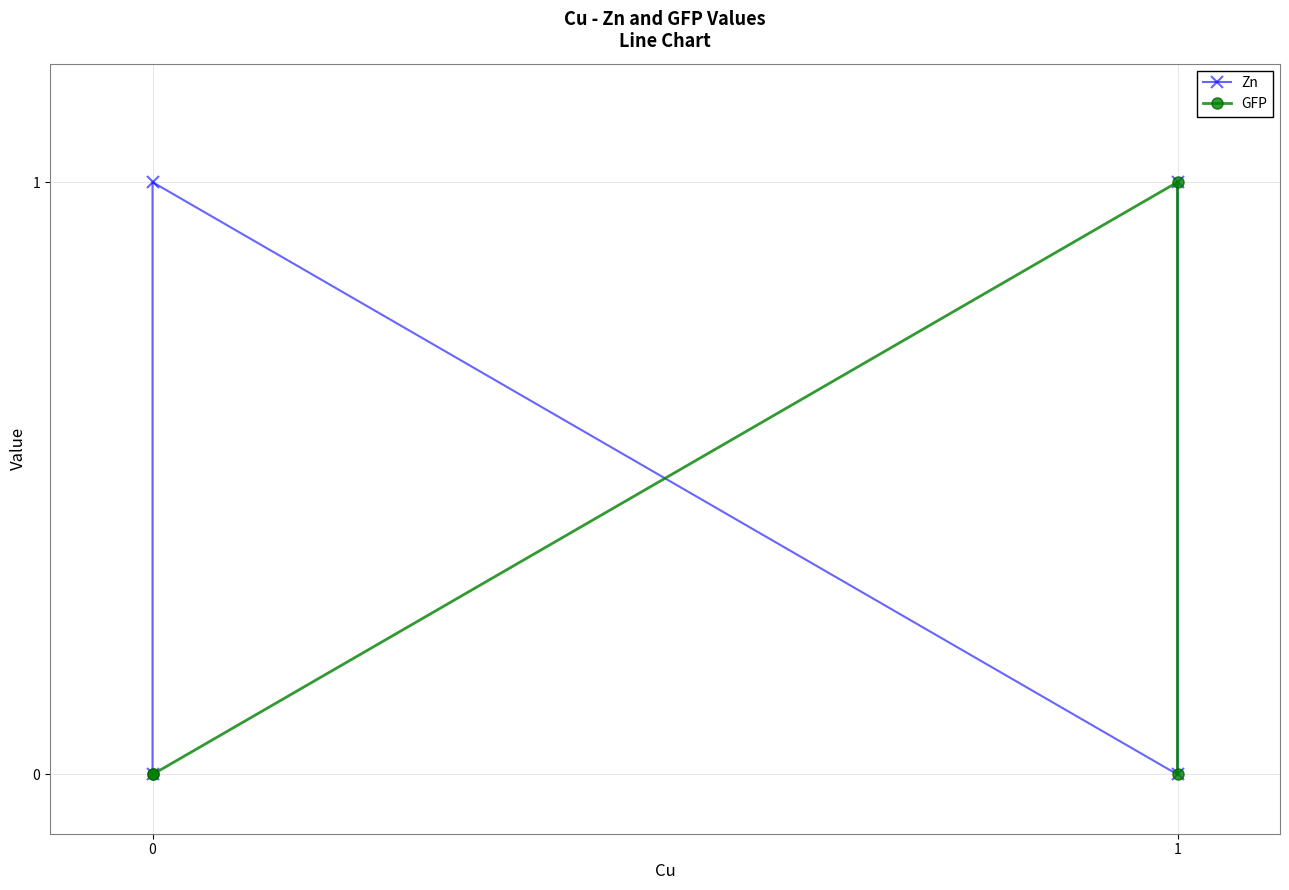

Between 1 and 0, which series saw the biggest shift?

GFP